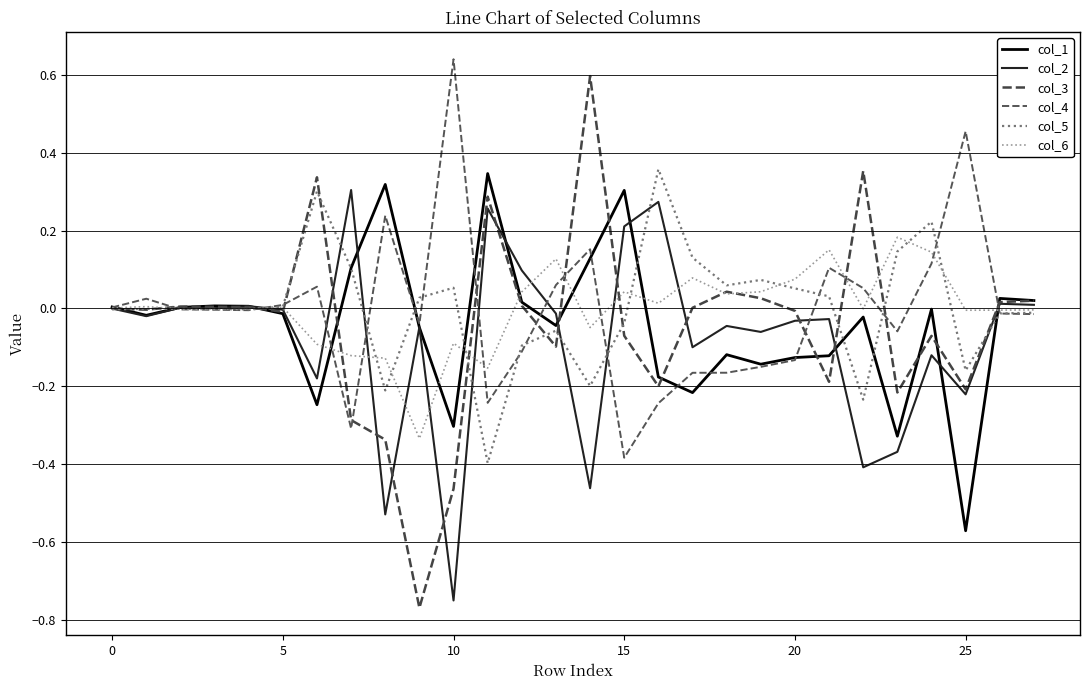

Does the chart have visible grid lines?

Yes